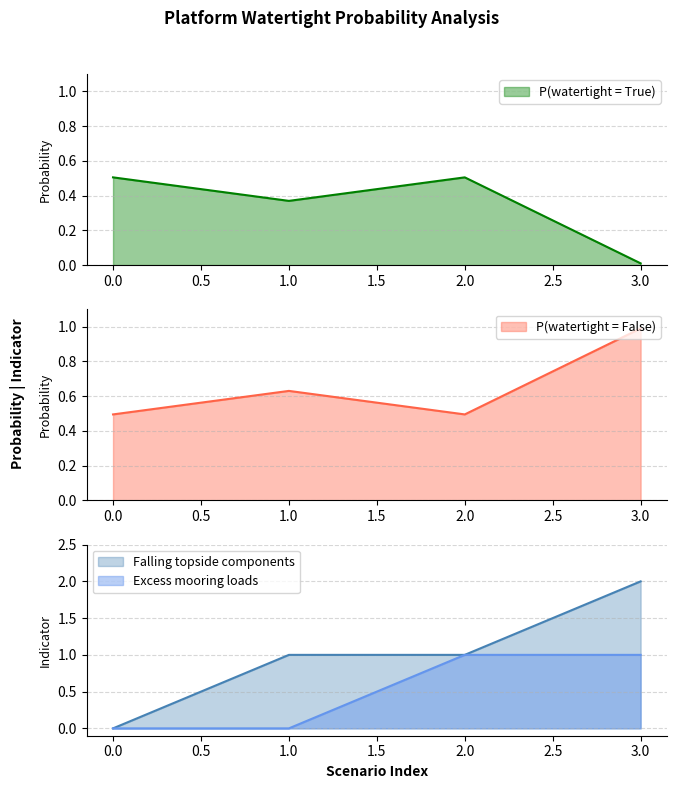

How many interior local peaks does the P(watertight = True) series have?

1